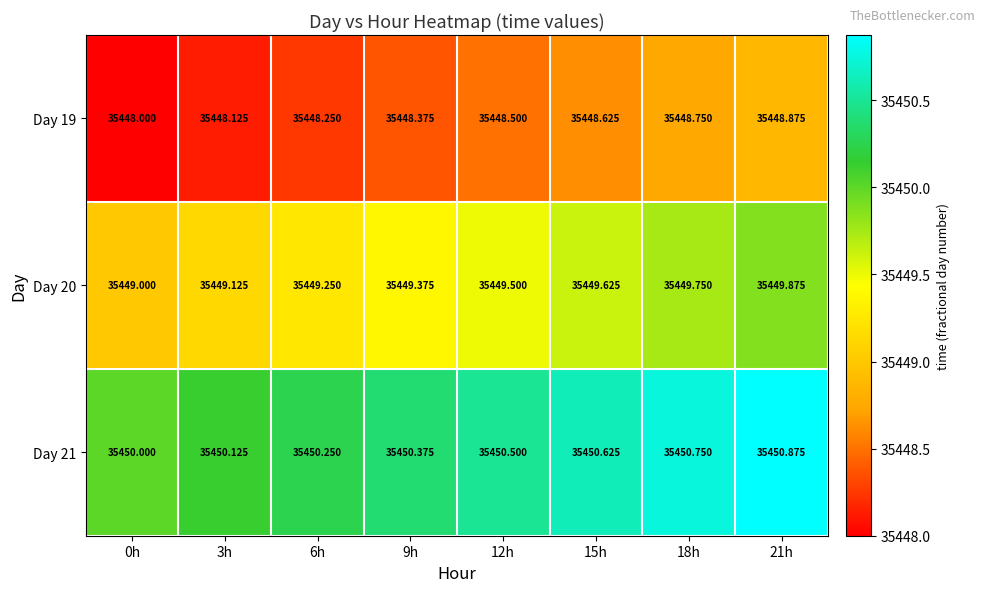

Is the value of Day 21 at 3h greater than the value of Day 19 at 3h?

Yes